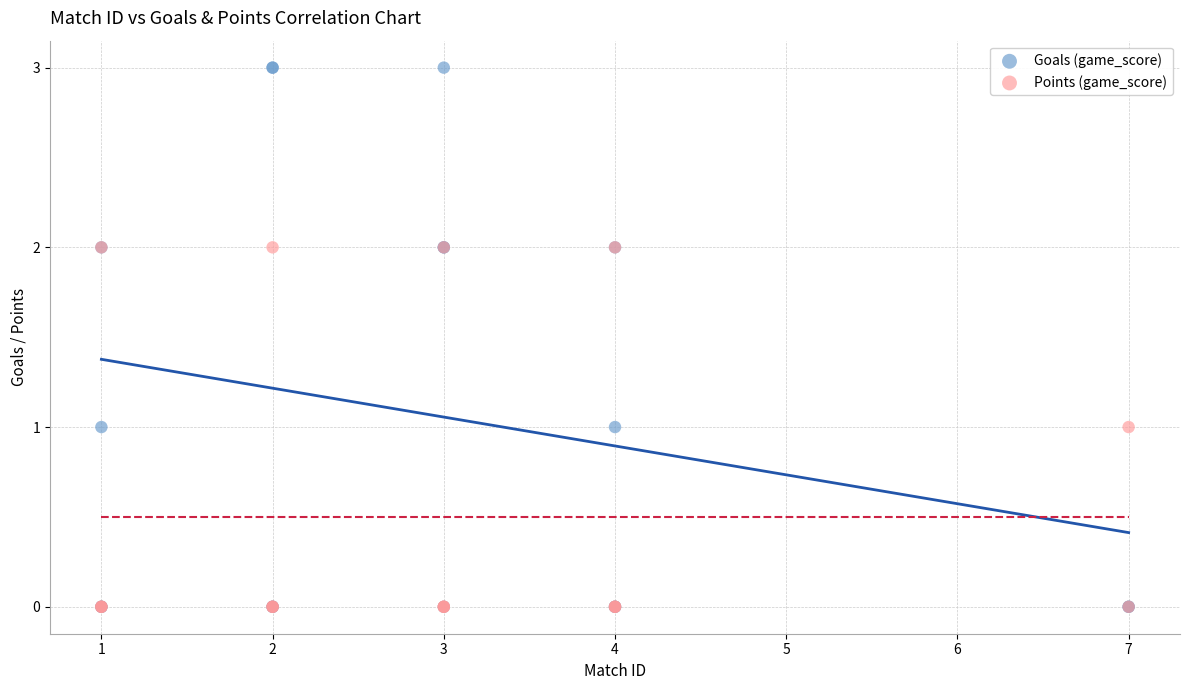

What are all the series names shown in the legend?

Goals (game_score), Points (game_score)